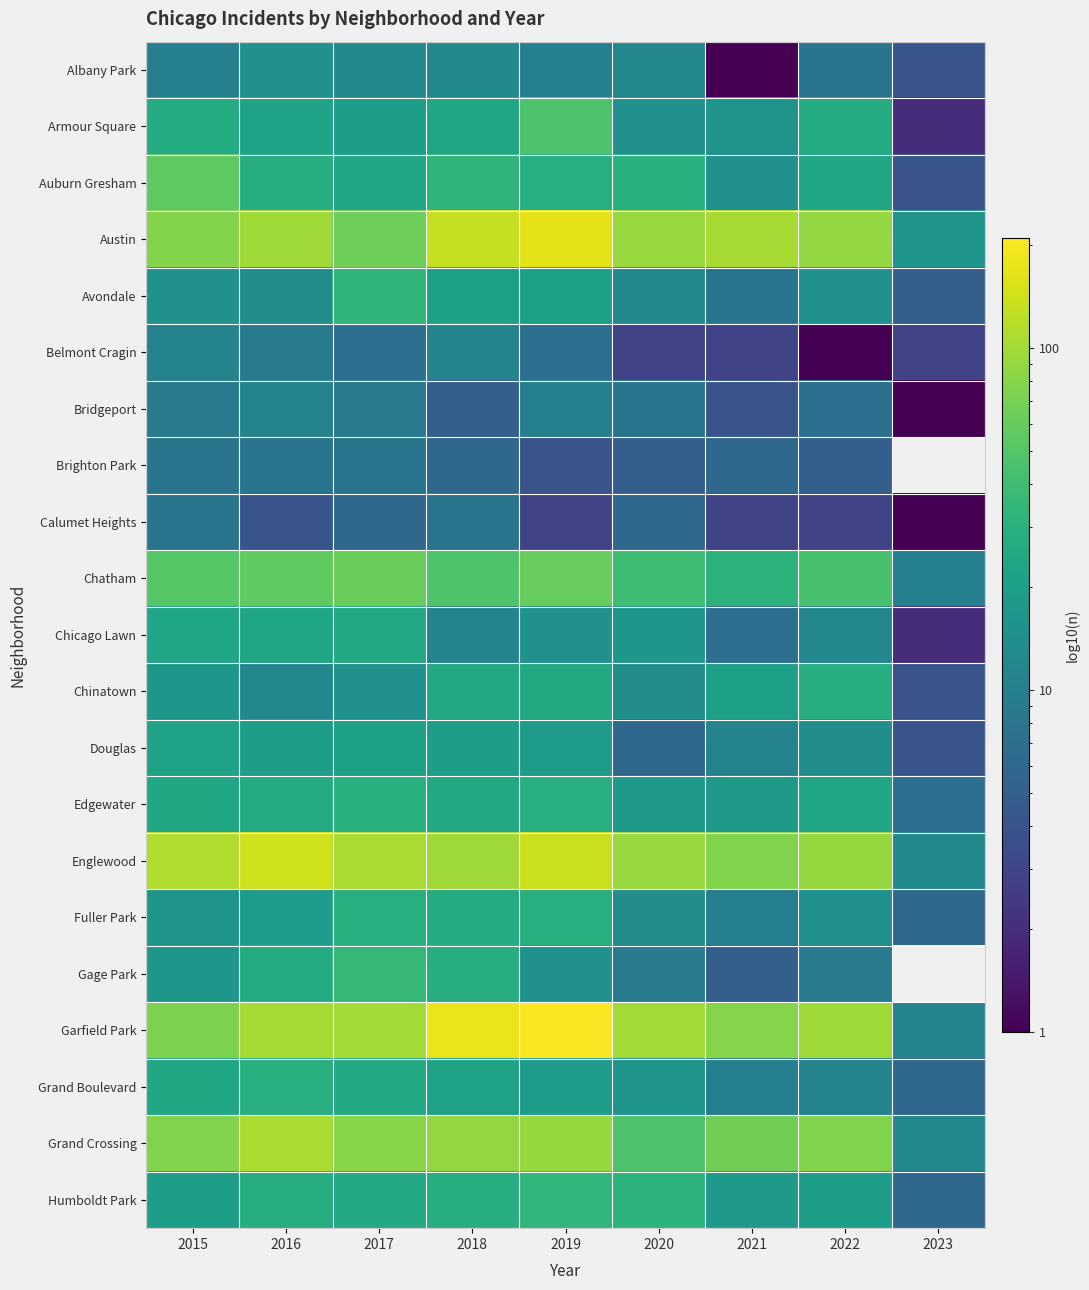

How many data points does each series have?

9